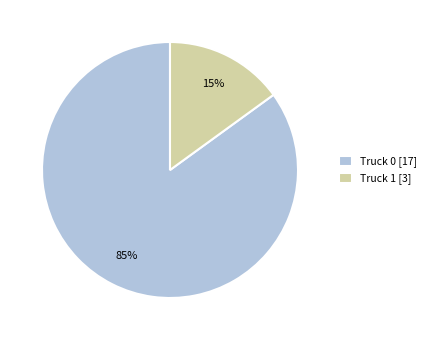

Is it true that Truck 0 is 77% of the pie?

False